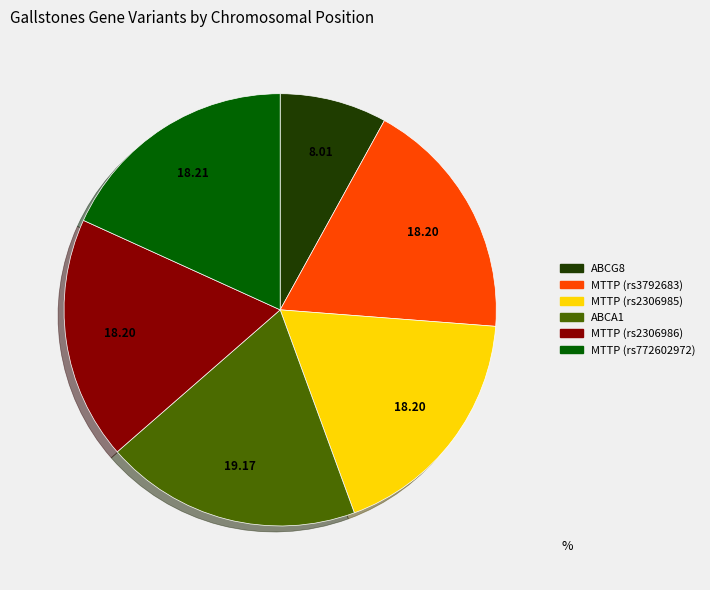

Which has a higher value, MTTP (rs772602972) or ABCA1?

ABCA1